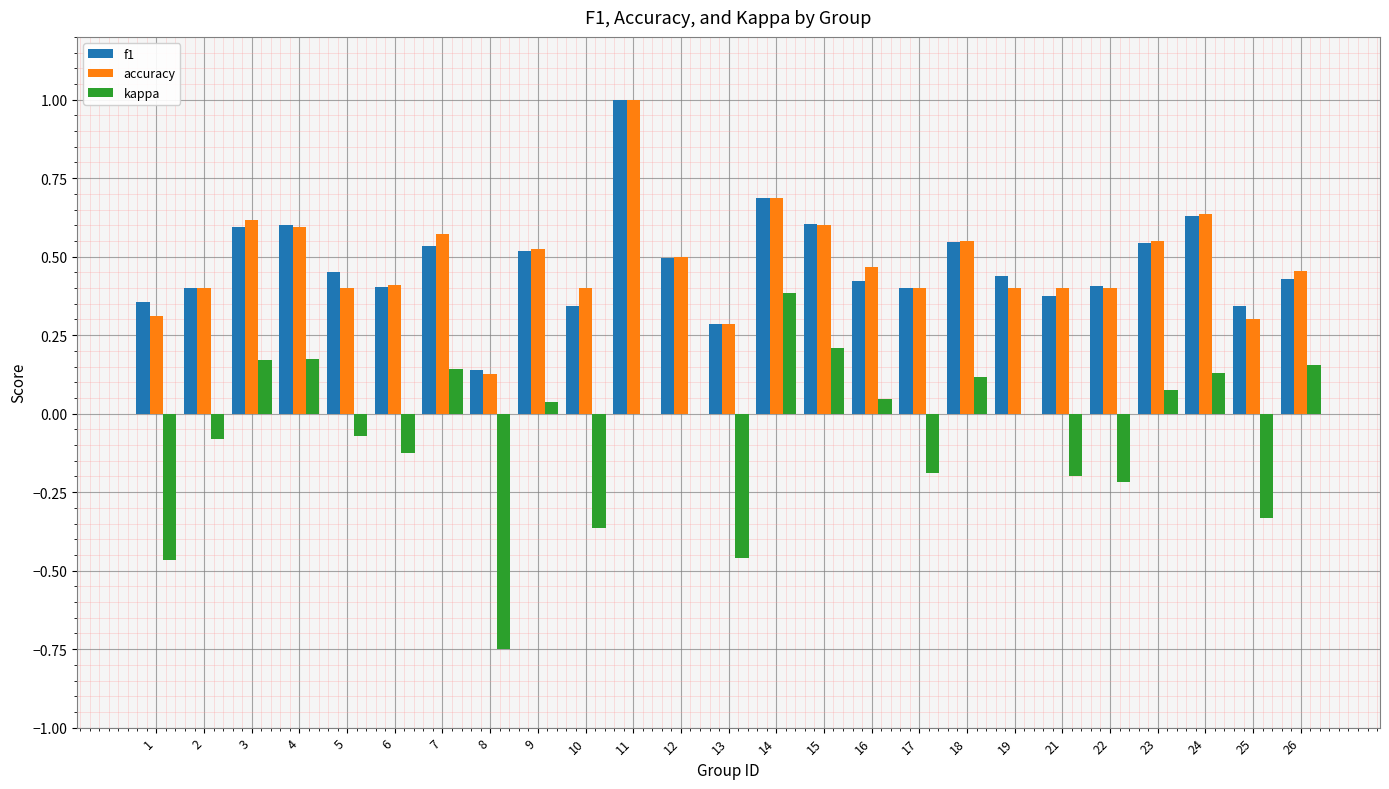

True or false: f1 has a value of 0.4 at 11.

False